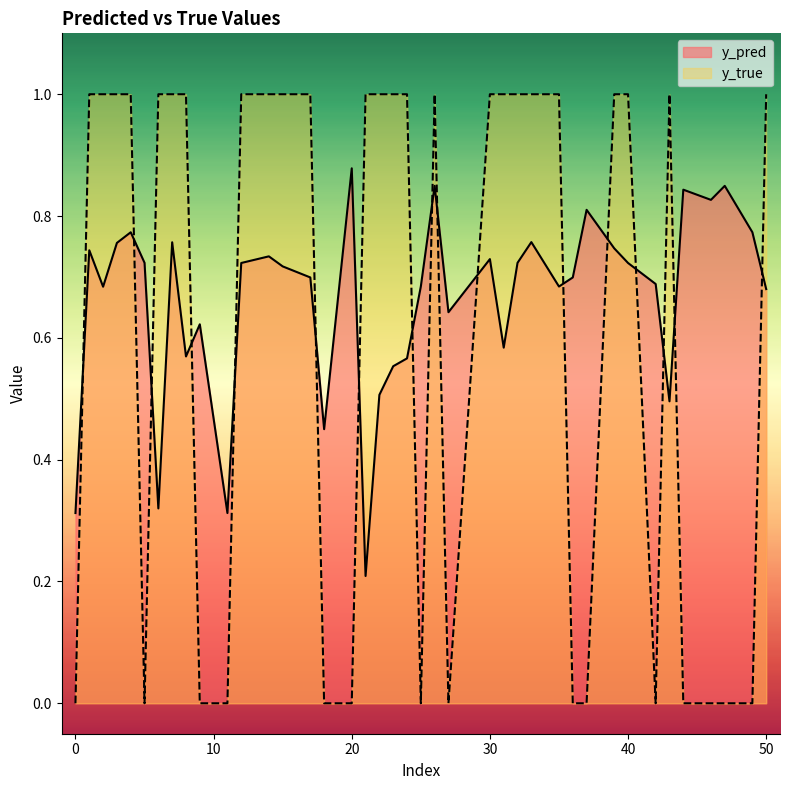

At which label is y_pred closest to 0?

21